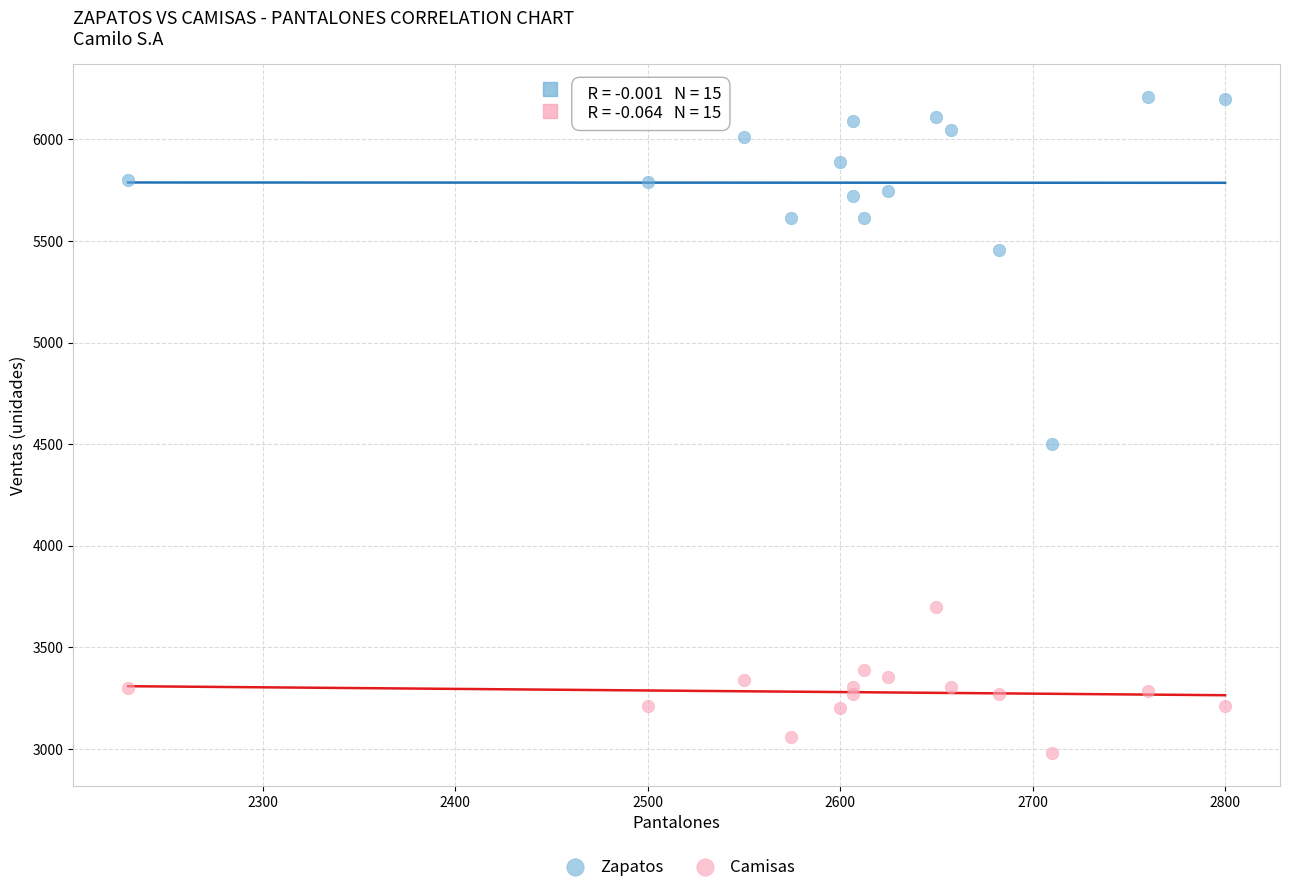

What is the X range (max minus min) for the scatter plot?

570.0